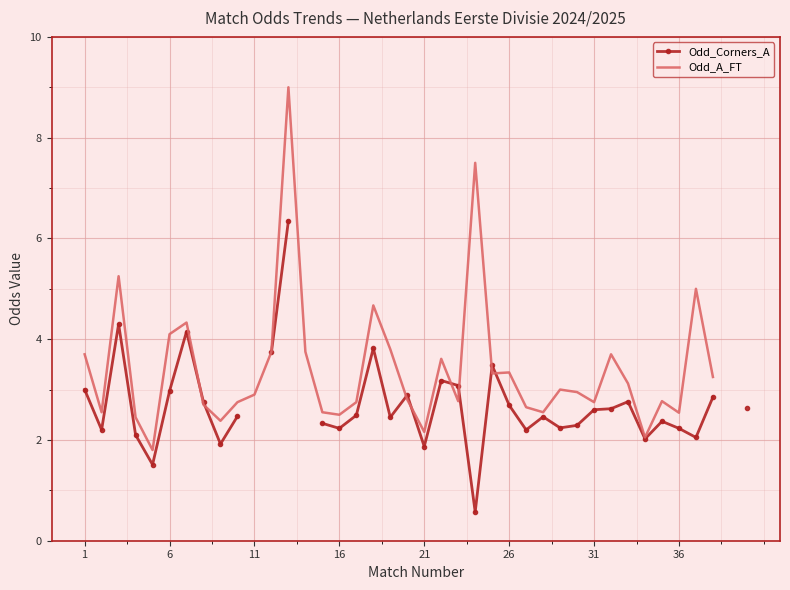

Where does the Odd_Corners_A series first go above 2?

1